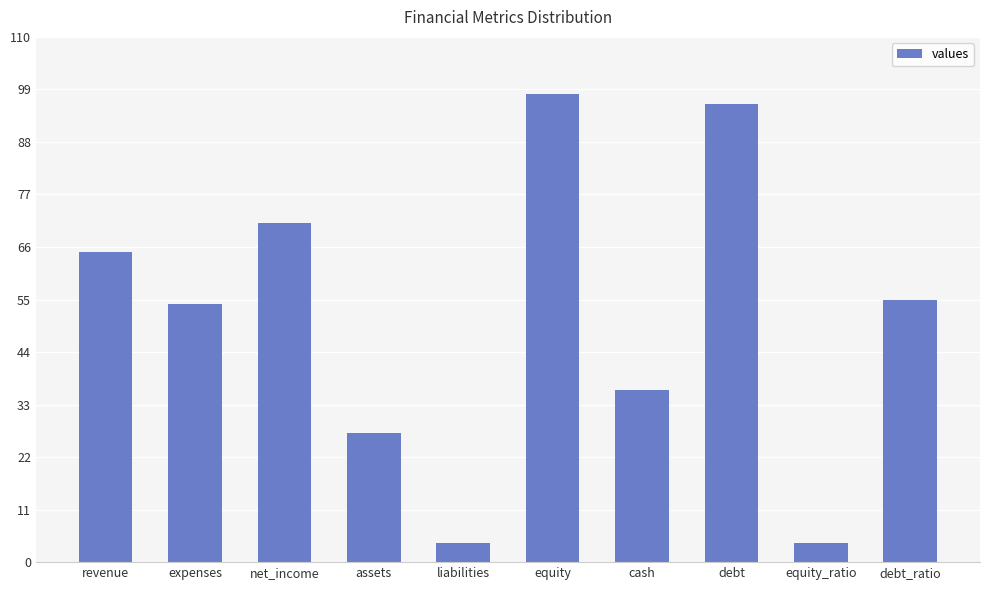

What is the ratio of the value at equity_ratio to the value at assets?

0.1